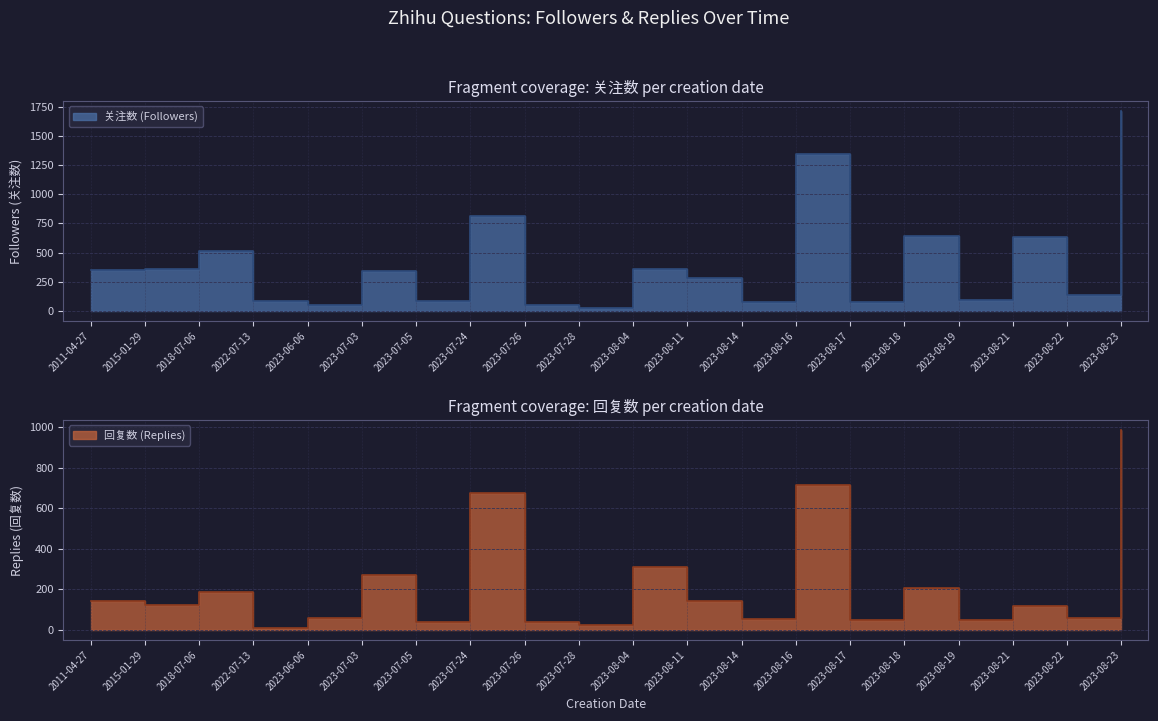

What is the label of the 18th point from the right?

2018-07-06